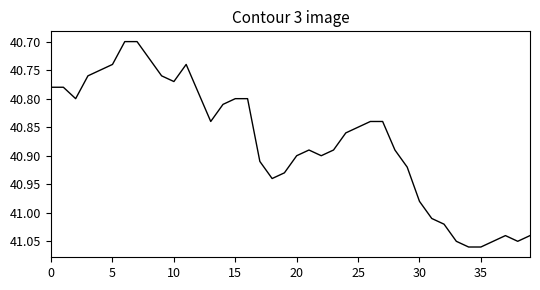

What is the difference between the maximum and minimum values?

0.4